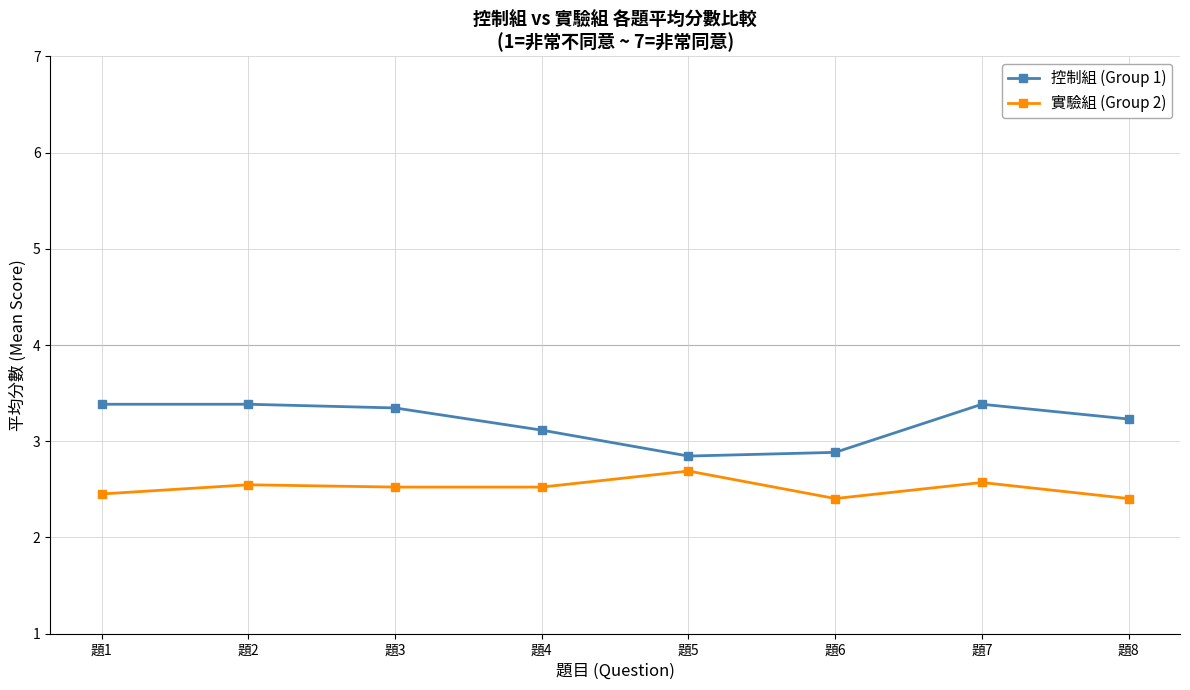

What is the spread (max minus min) of values at 題6?

0.5